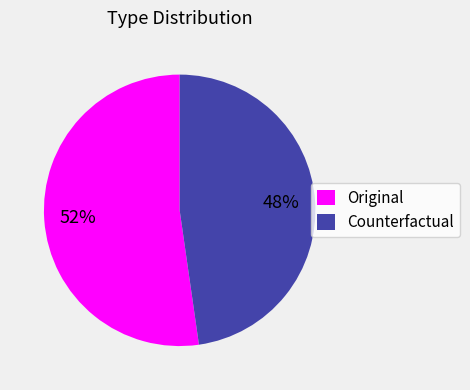

Is it true that Original is 46% of the pie?

False